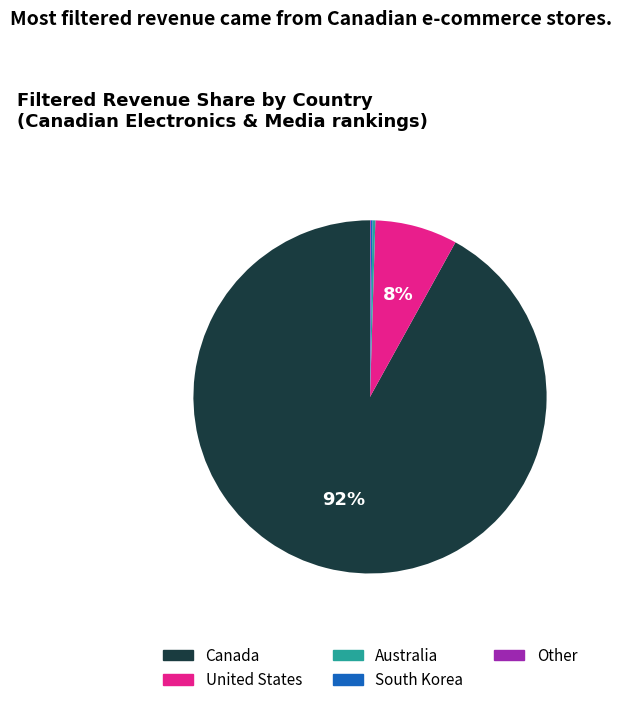

Which slice is the largest?

Canada